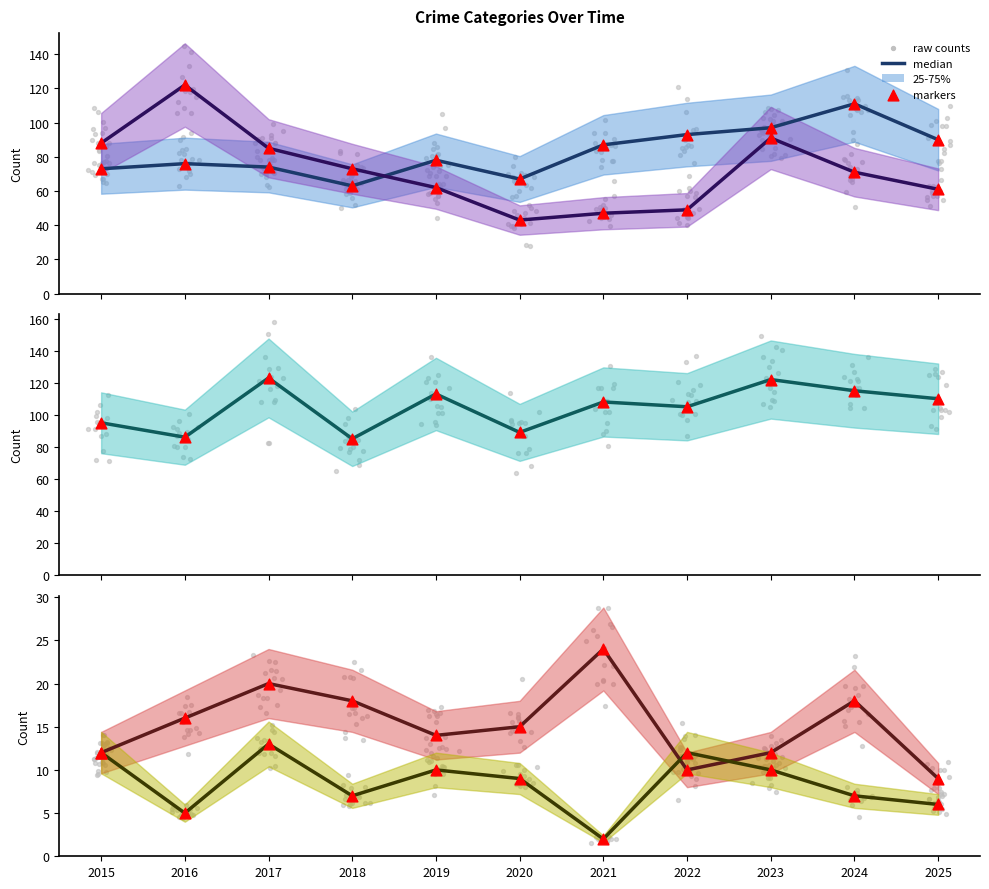

Which series has the widest spread of Y values?

Robbery